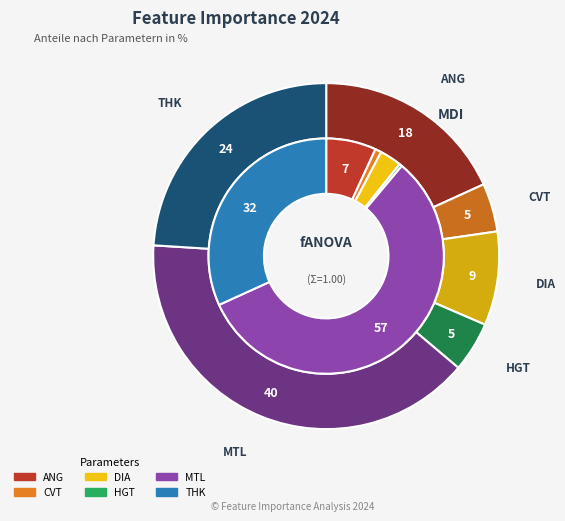

Do ANG and MTL together represent more than half of the pie?

Yes